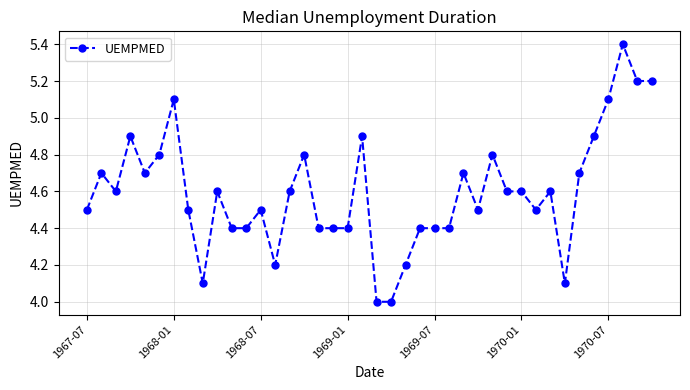

What is the maximum value shown in the chart?

5.4